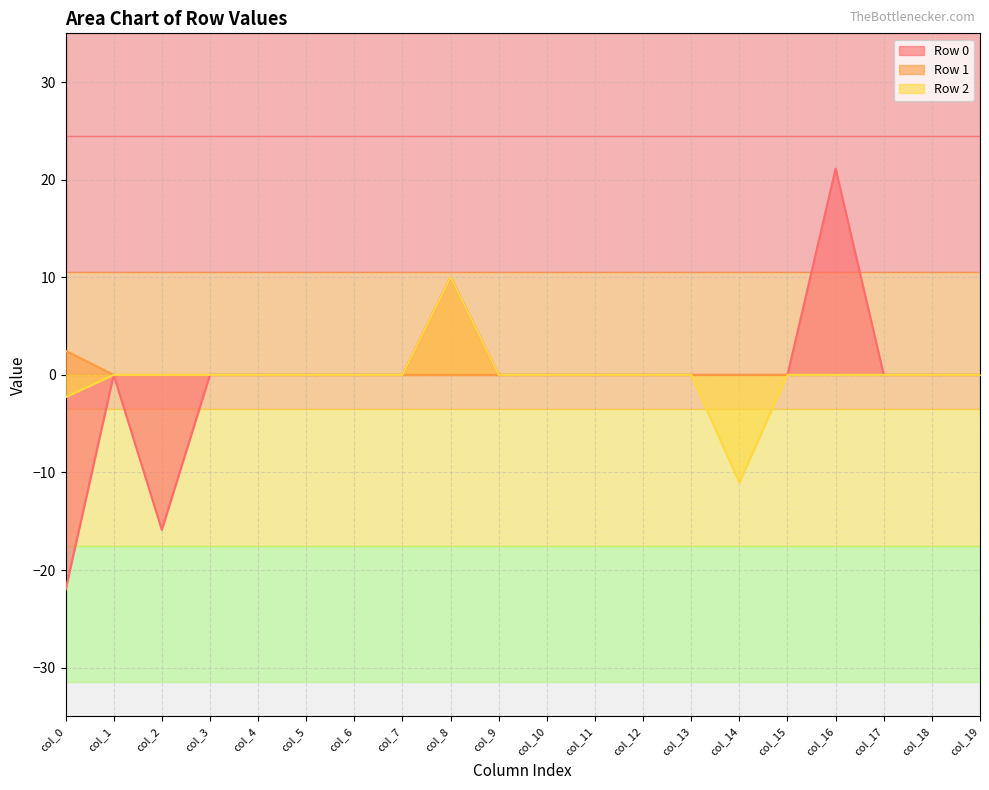

At col_9, list the series in order from largest to smallest.

Row 0, Row 1, Row 2